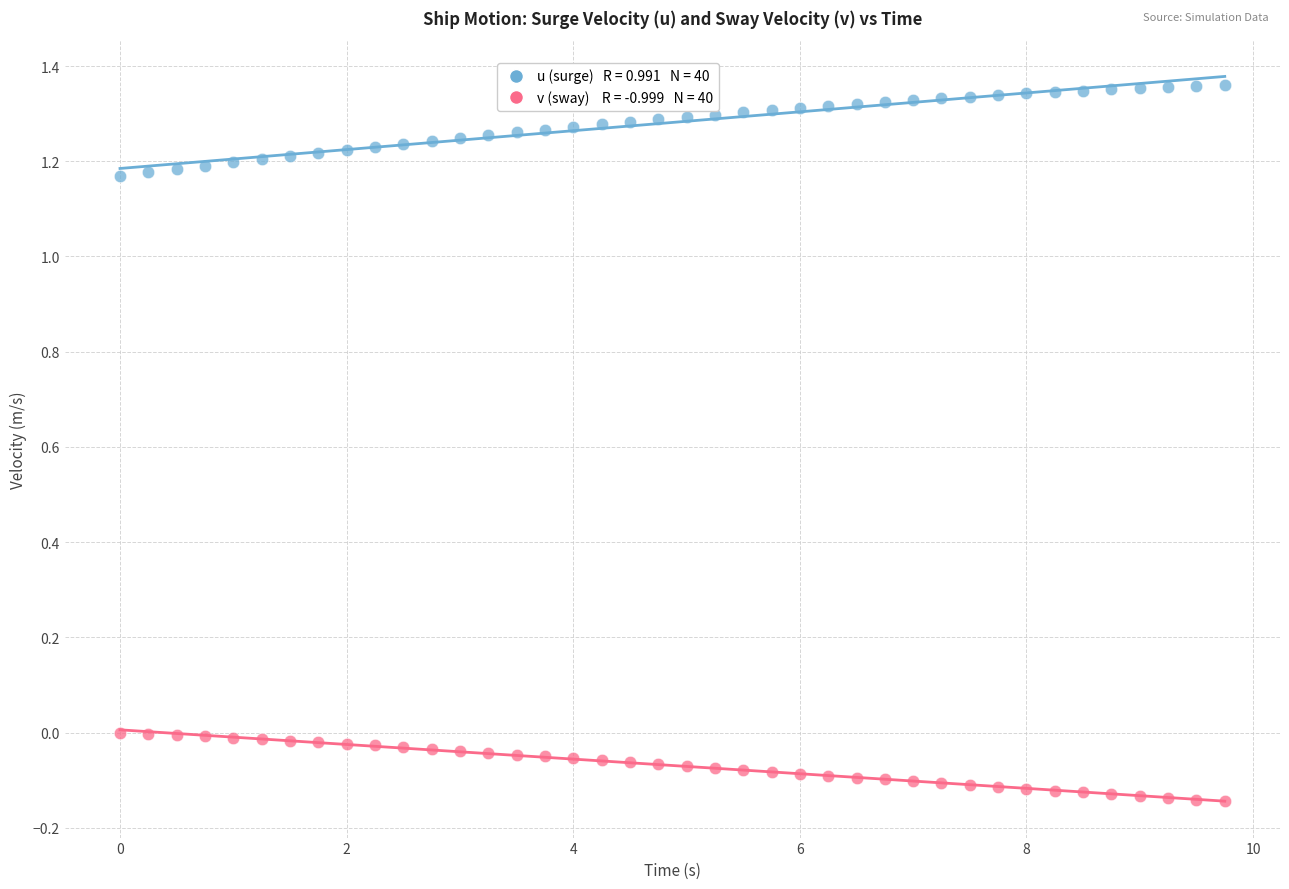

Across all data points, what is the range of X values (max minus min)?

9.8